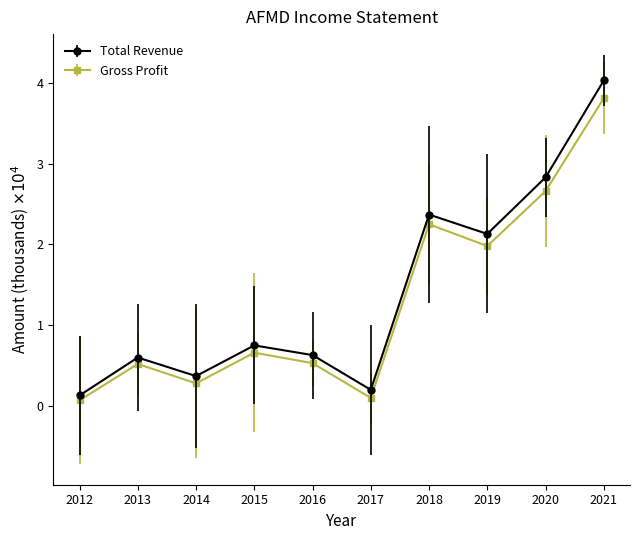

How many interior local peaks does the Gross Profit series have?

3